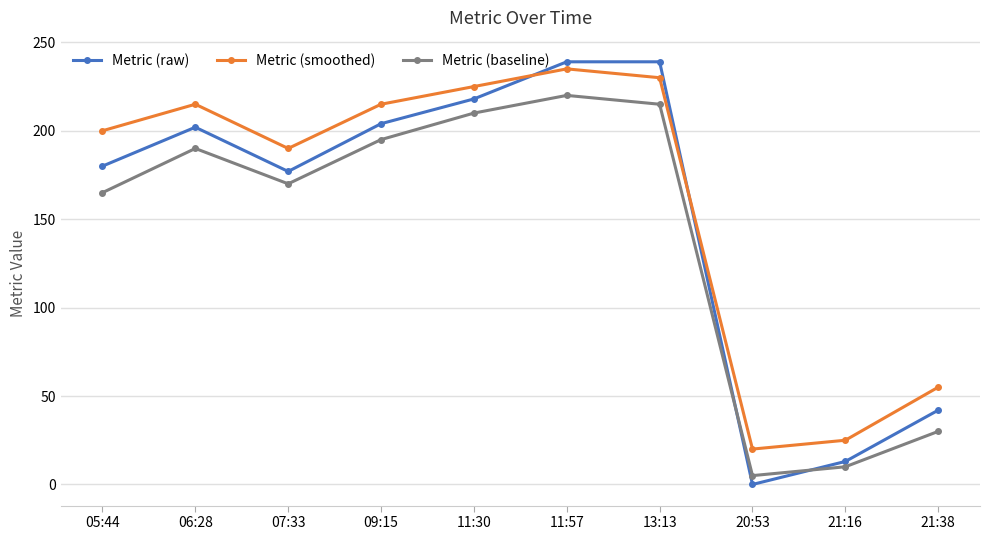

Reading left to right, transcribe all the data shown in this chart.

Metric (raw): 05:44=180	06:28=202	07:33=177	09:15=204	11:30=218	11:57=239	13:13=239	20:53=0	21:16=13	21:38=42
Metric (smoothed): 05:44=200	06:28=215	07:33=190	09:15=215	11:30=225	11:57=235	13:13=230	20:53=20	21:16=25	21:38=55
Metric (baseline): 05:44=165	06:28=190	07:33=170	09:15=195	11:30=210	11:57=220	13:13=215	20:53=5	21:16=10	21:38=30